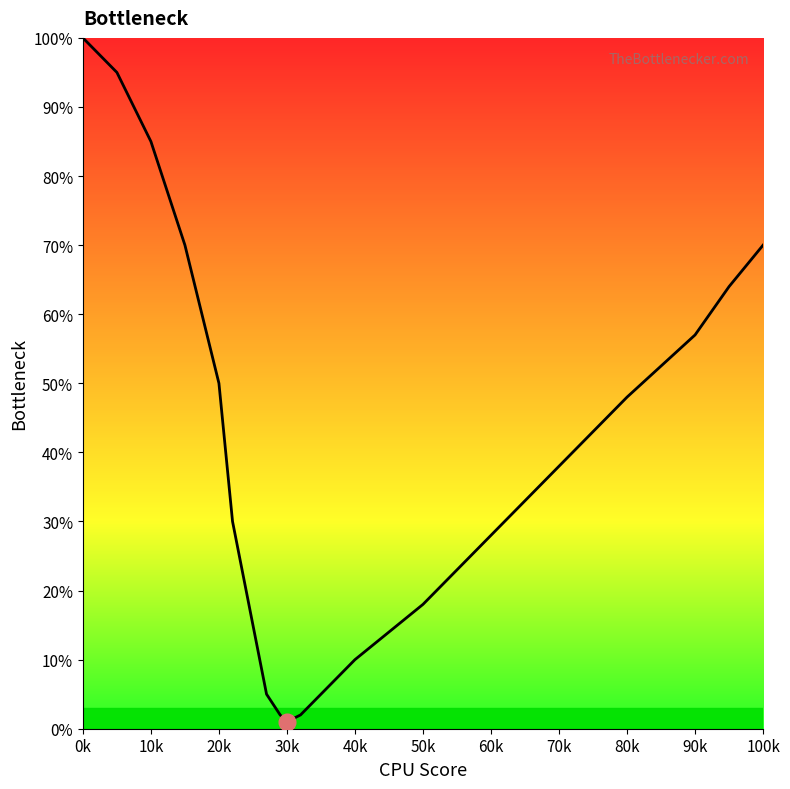

What is the difference between the maximum and minimum values?

99